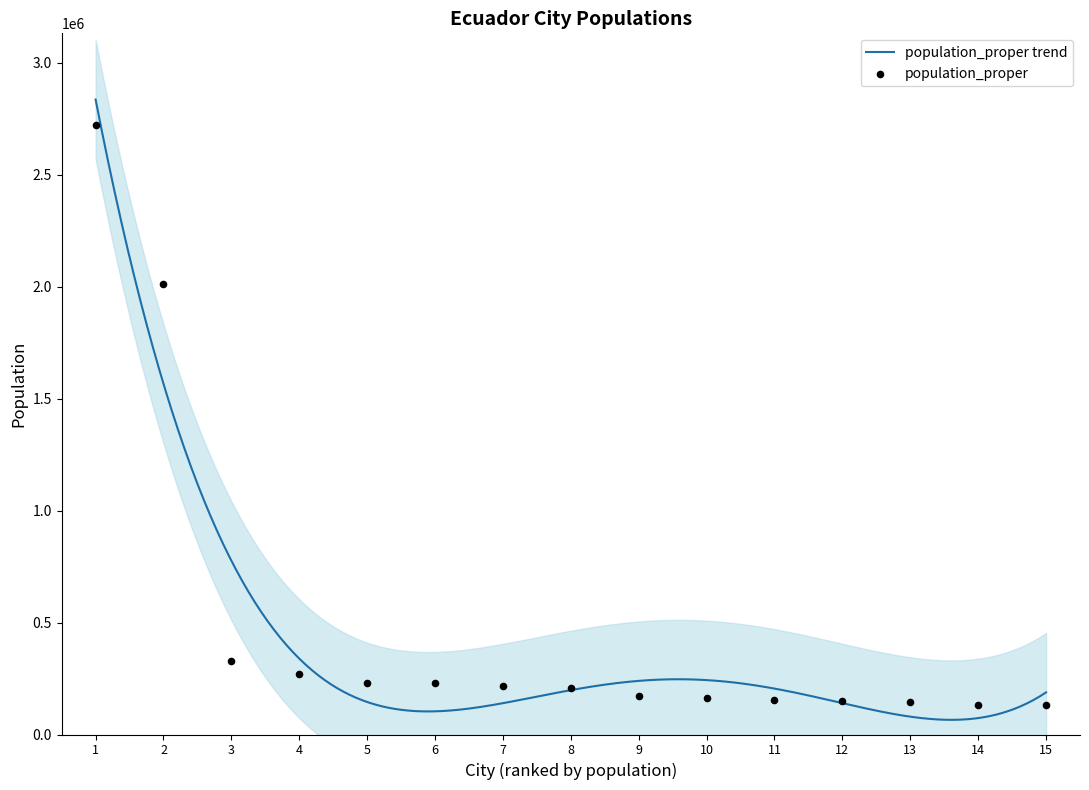

Between 11 and 14, which is larger?

11